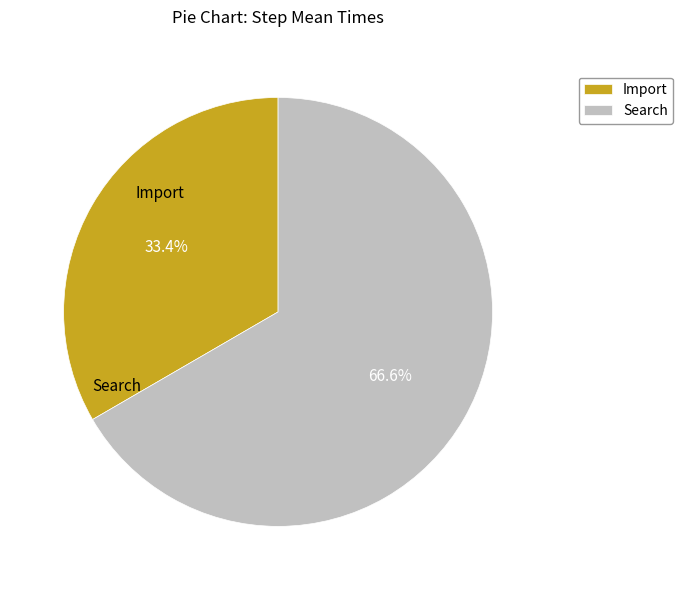

True or false: Import accounts for 26% of the total.

False